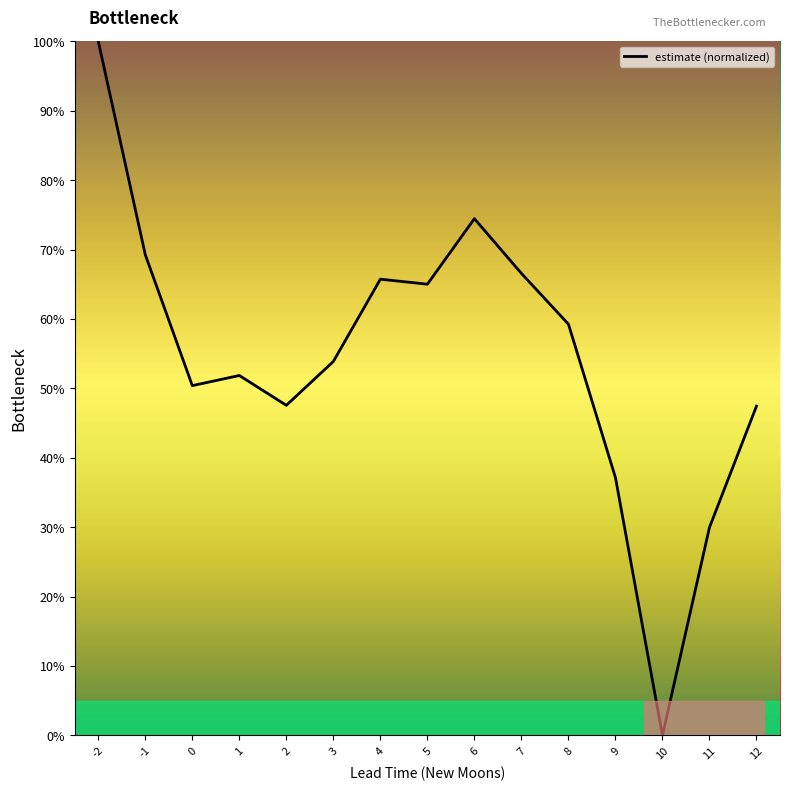

What is the difference between the maximum and minimum values?

100.0